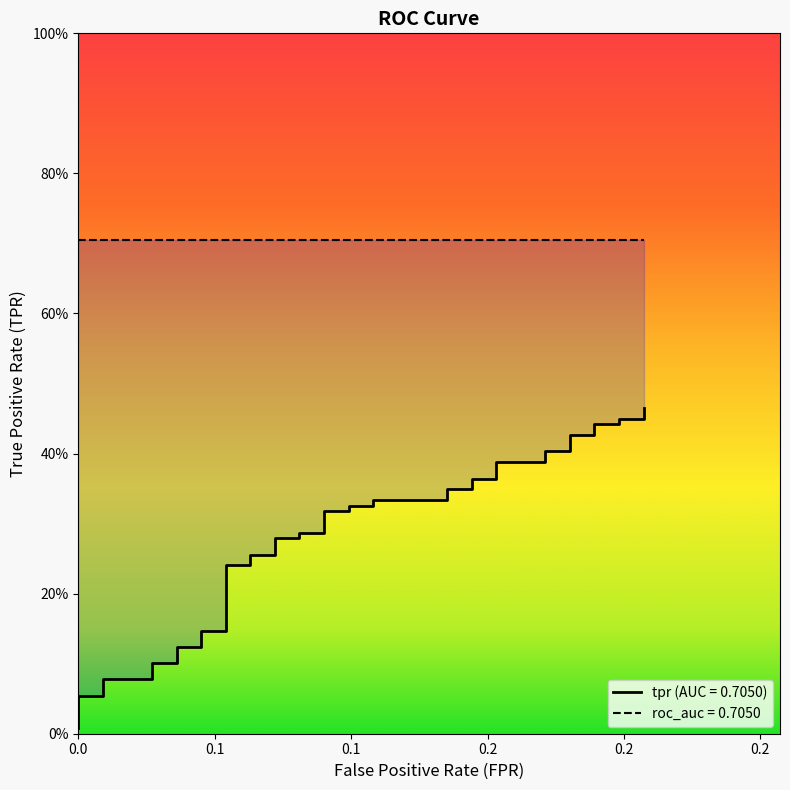

What is the sum of all values?

11.2